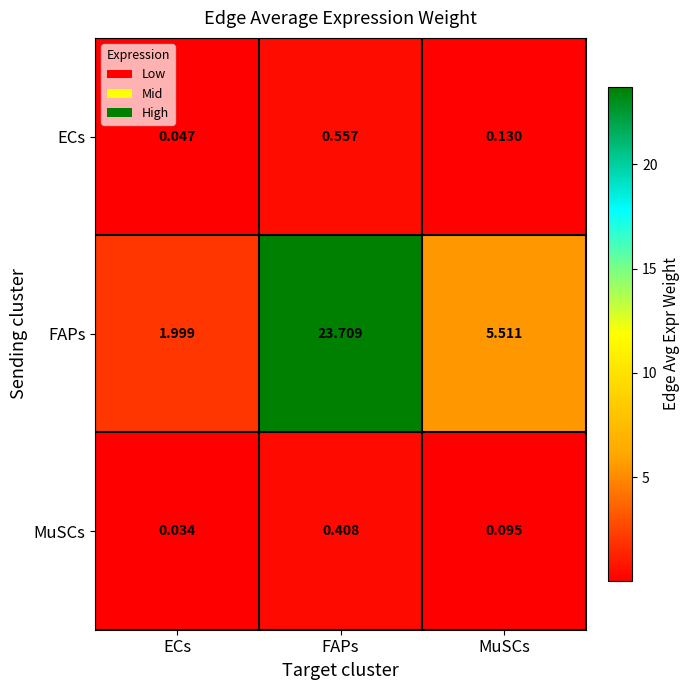

What is the total value across all series at MuSCs?

5.7